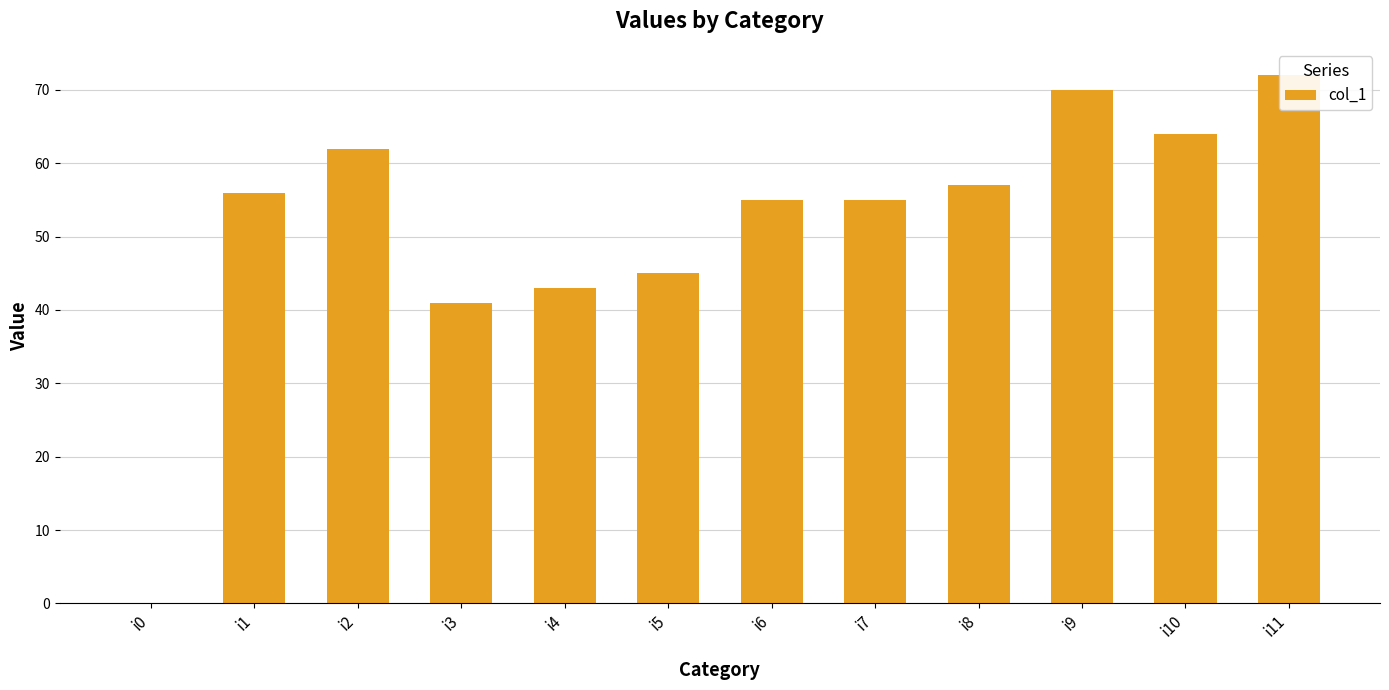

Approximately how many times larger is the value at i7 compared to i9?

0.8